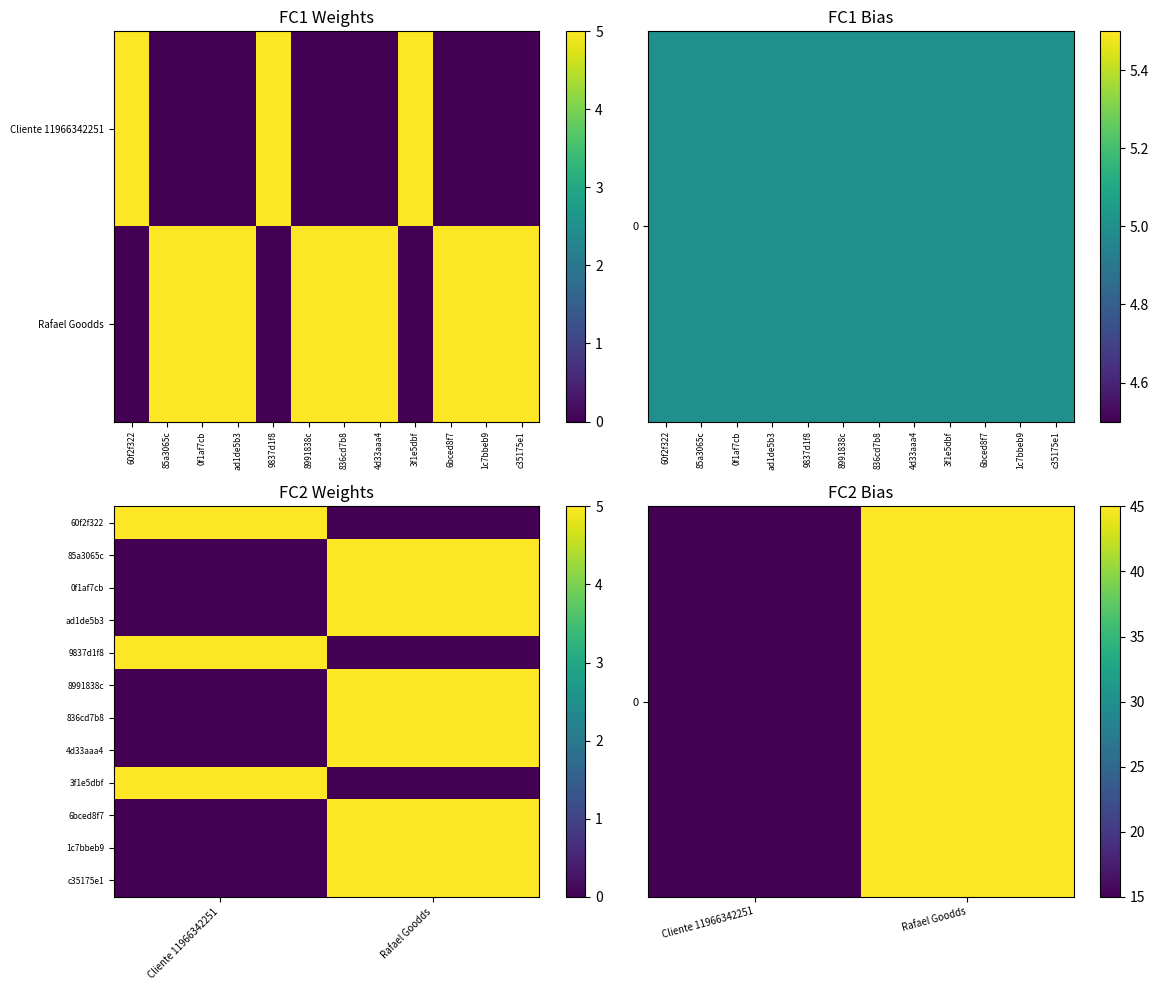

What is the sum of all ad1de5b3 values?

5